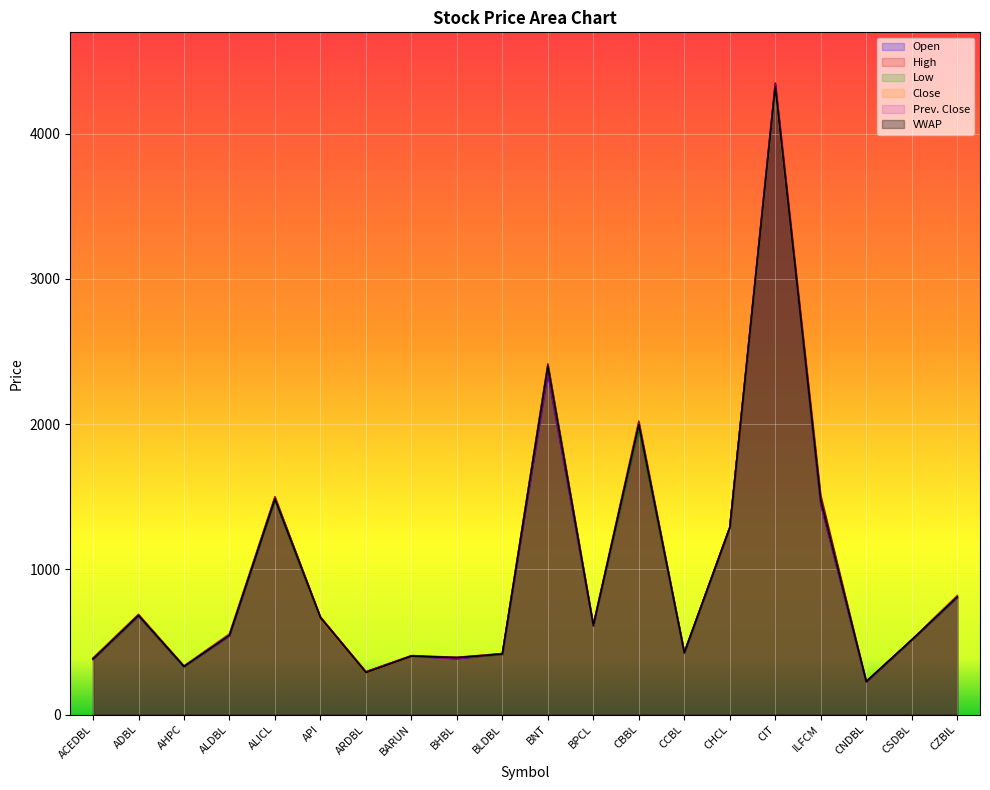

Where is the first local maximum for High?

ADBL